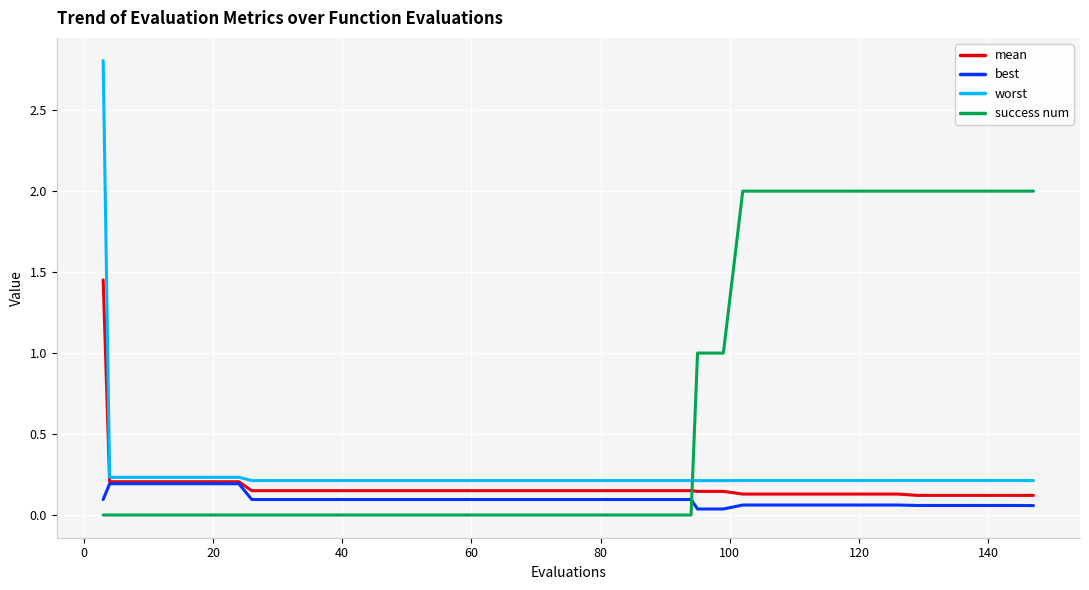

Which series has the largest total across all categories?

success num